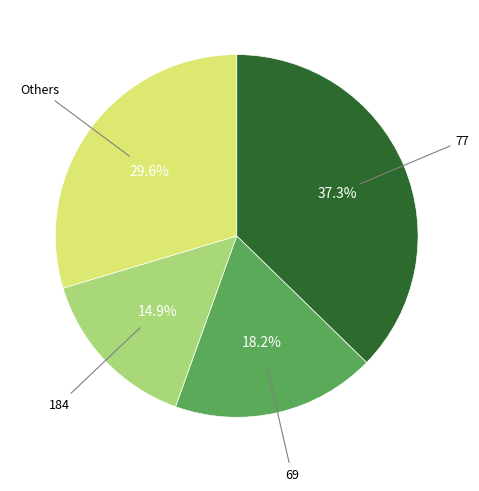

Does any single category account for the majority?

No